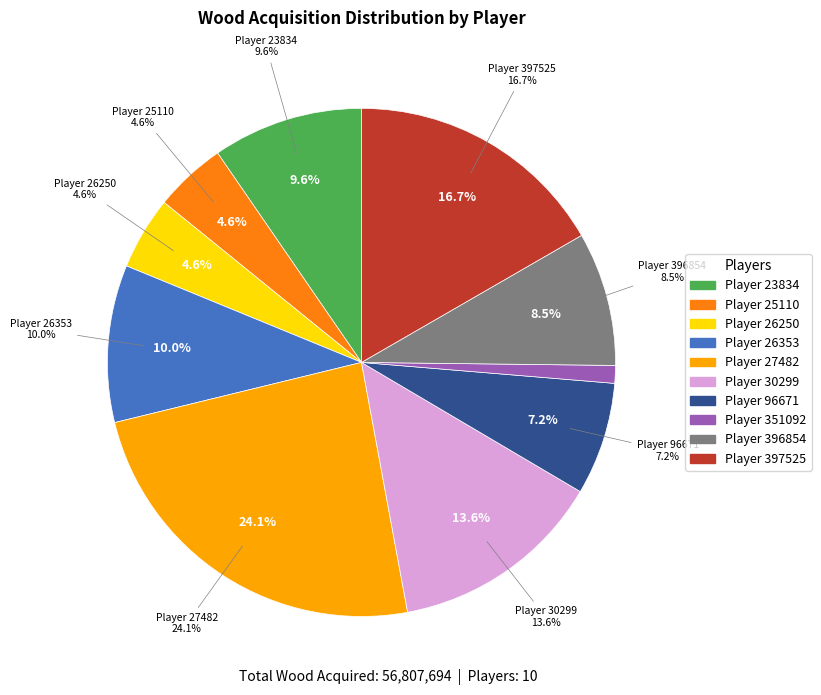

Which has a higher value, 26353 or 27482?

27482